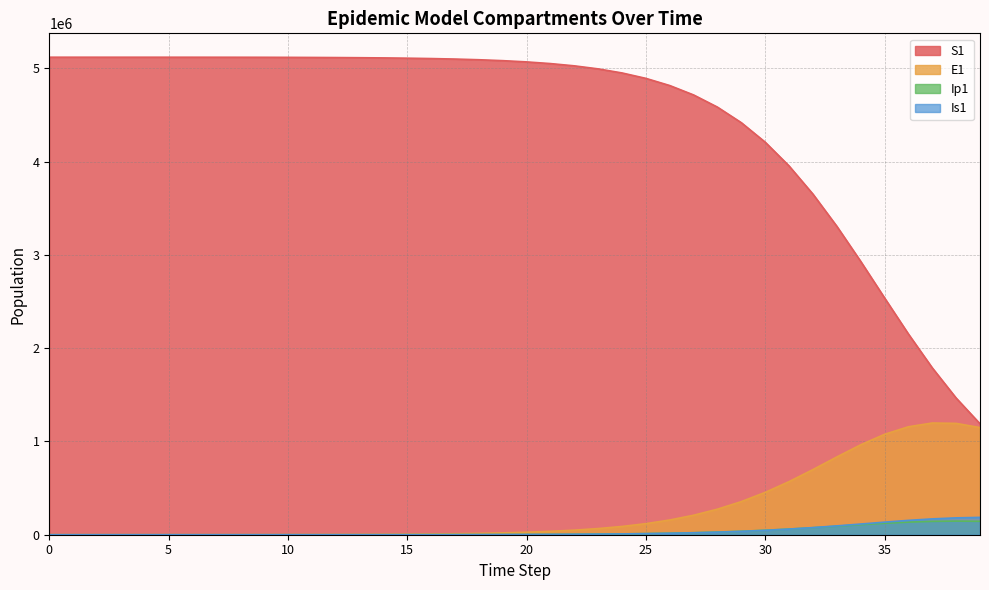

What is the difference between the E1 values at 27 and 5?

208954.2